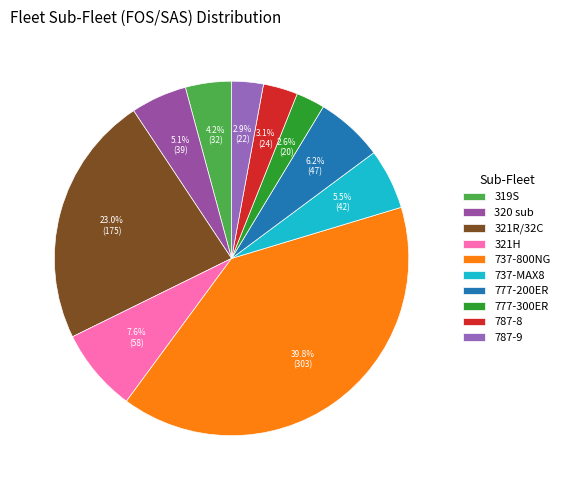

How many slices are in this pie chart?

10